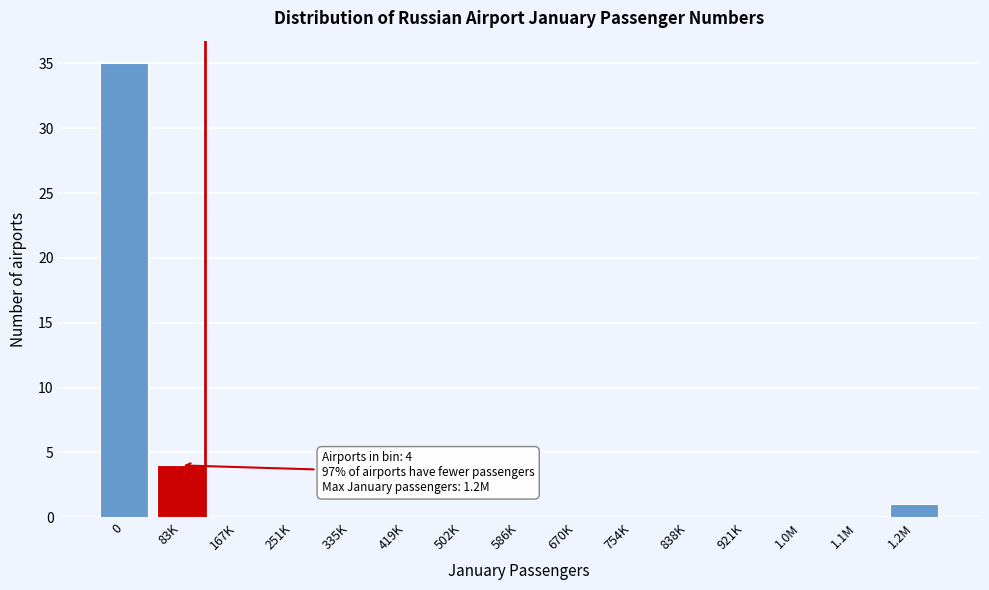

Reading left to right, list all the values displayed in this chart.

0=35	83K=4	167K=0	251K=0	335K=0	419K=0	502K=0	586K=0	670K=0	754K=0	838K=0	921K=0	1.0M=0	1.1M=0	1.2M=1